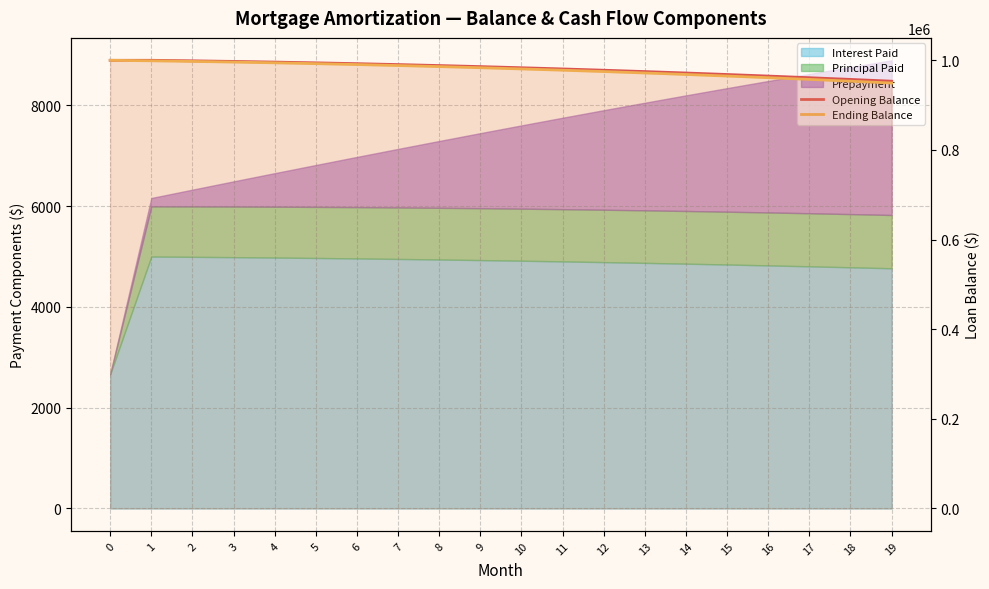

True or false: Opening Balance and Ending Balance intersect in this chart.

False